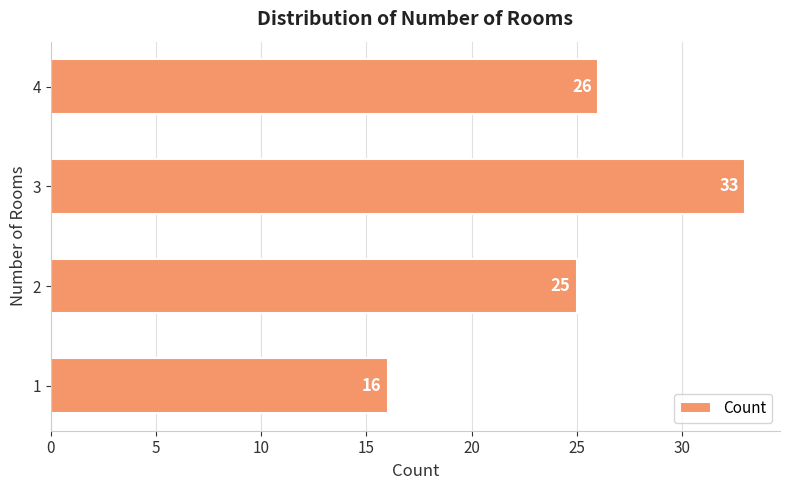

Rank the categories by value from highest to lowest.

3, 4, 2, 1